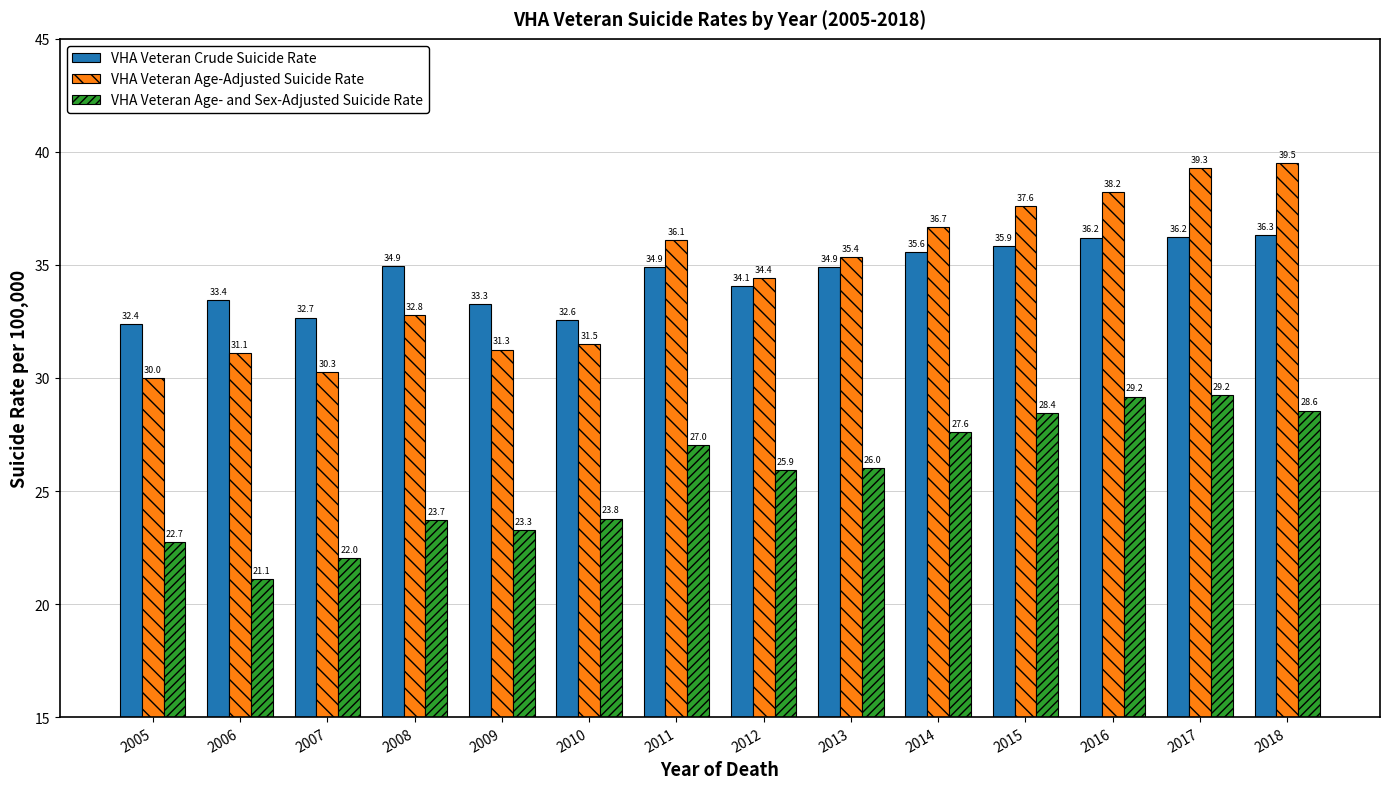

What is the difference between the highest and lowest values at 2009?

10.0